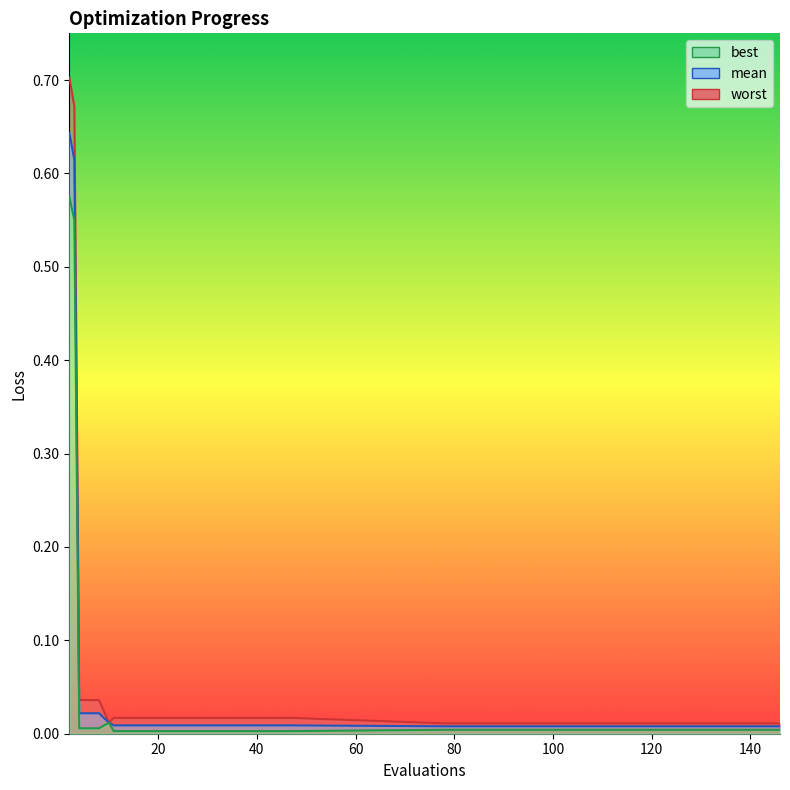

Reading right to left, extract all data points from this chart.

mean: 0.0	0.0	0.0	0.0	0.0	0.0	0.0	0.0	0.0	0.0	0.0	0.0	0.0	0.0	0.0	0.0	0.0	0.0	0.6	0.6
best: 0.0	0.0	0.0	0.0	0.0	0.0	0.0	0.0	0.0	0.0	0.0	0.0	0.0	0.0	0.0	0.0	0.0	0.0	0.5	0.6
worst: 0.0	0.0	0.0	0.0	0.0	0.0	0.0	0.0	0.0	0.0	0.0	0.0	0.0	0.0	0.0	0.0	0.0	0.0	0.7	0.7